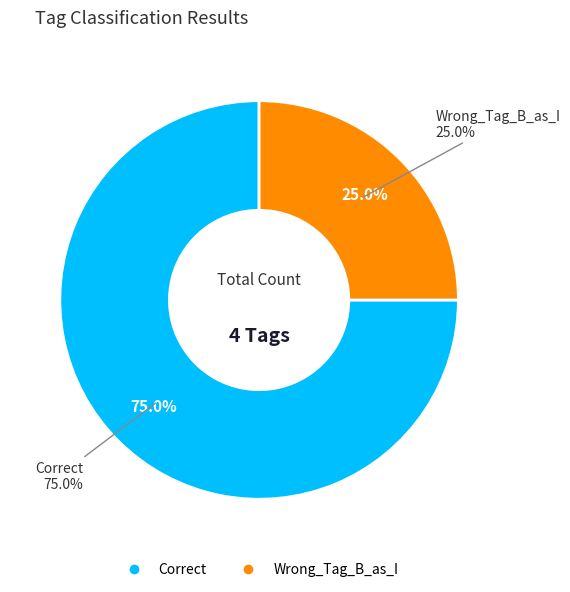

Which slice is the largest?

Correct